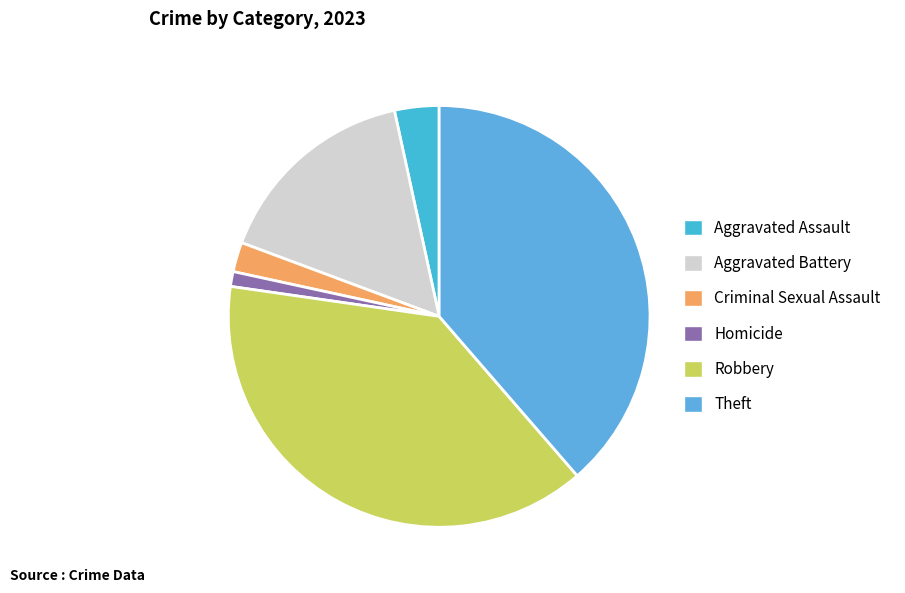

Is there a majority slice in this chart?

No